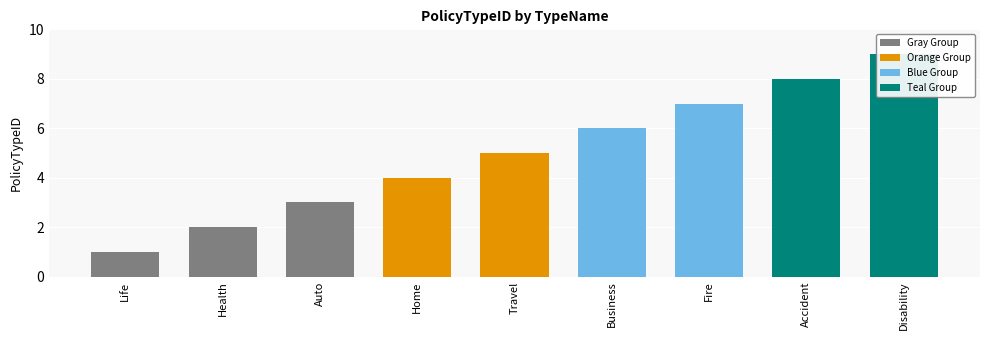

What is the label of the 2nd bar from the left?

Health